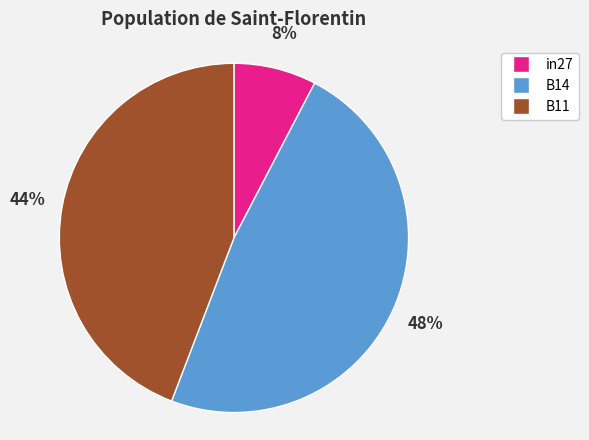

What percentage is the B14 slice, to the nearest percent?

48%